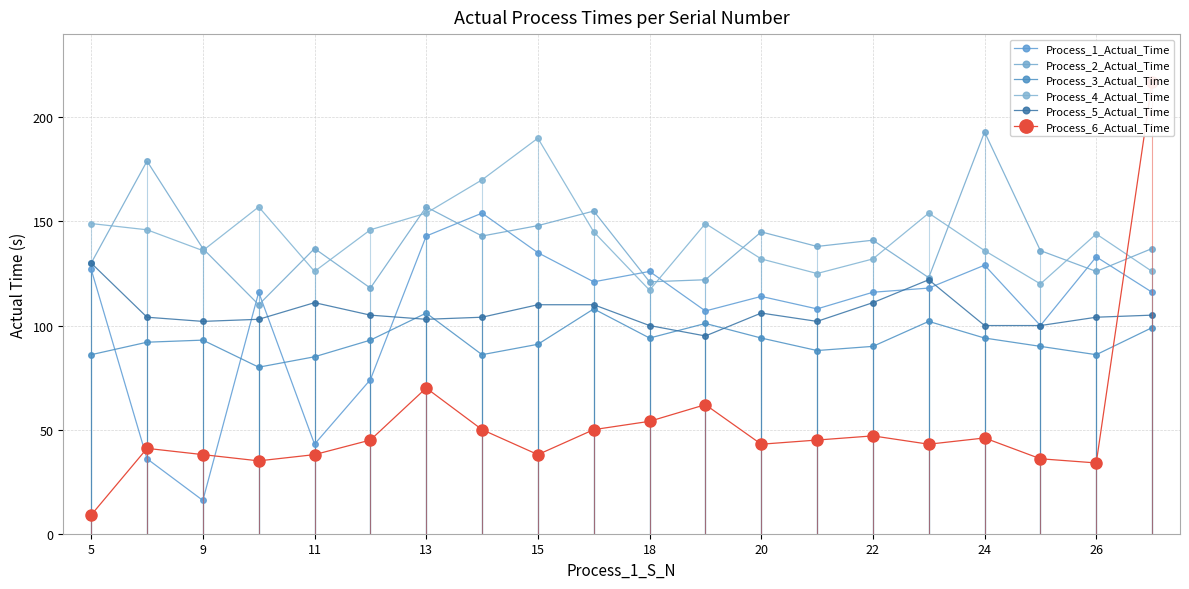

Is the value of Process_4_Actual_Time at 22 greater than the value of Process_1_Actual_Time at 20?

Yes